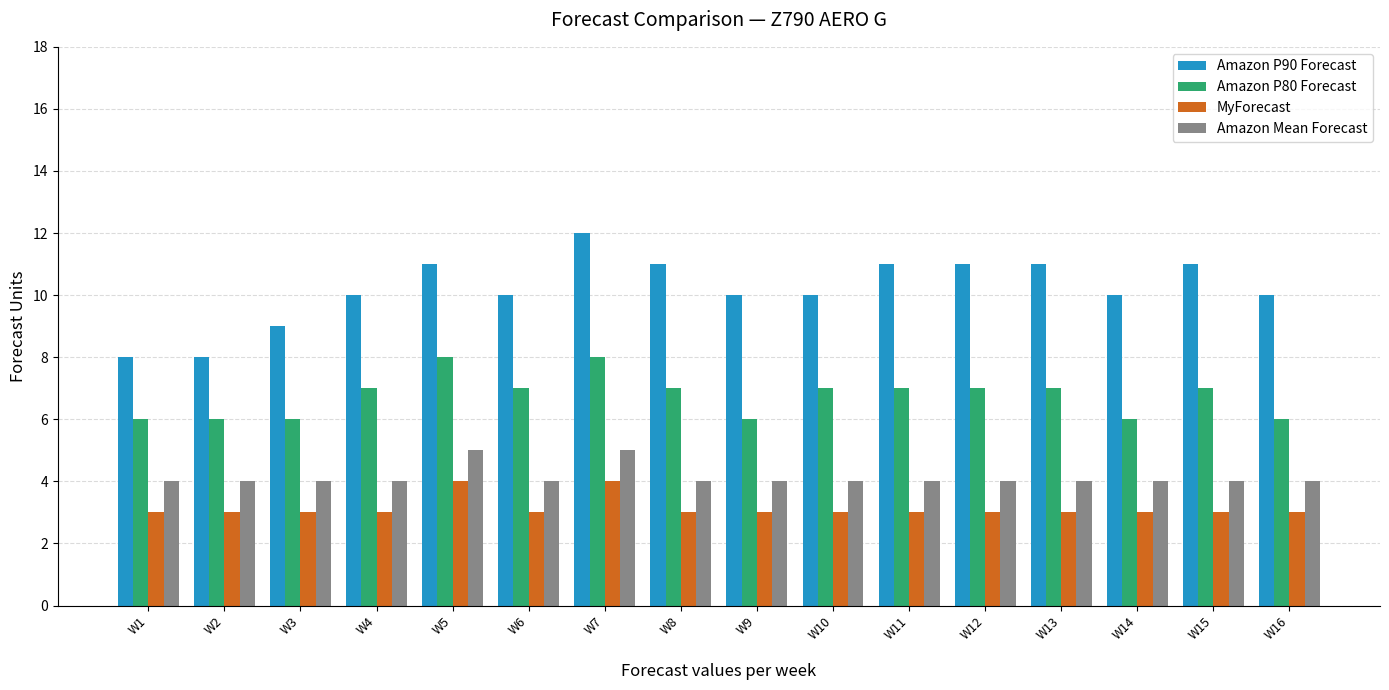

What are all the series names shown in the legend?

Amazon P90 Forecast, Amazon P80 Forecast, MyForecast, Amazon Mean Forecast